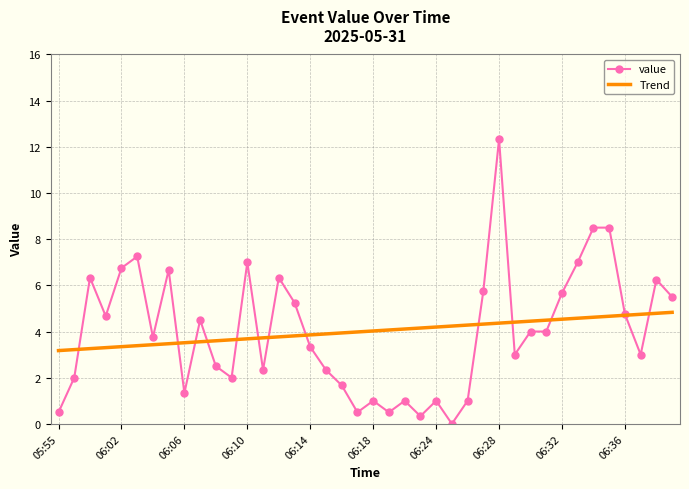

What are all the series names shown in the legend?

value, Trend